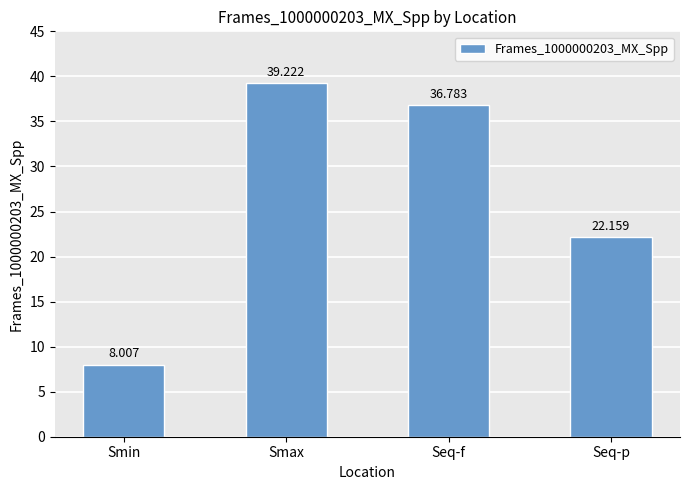

Is it true that the value at Seq-f is 56.7?

False